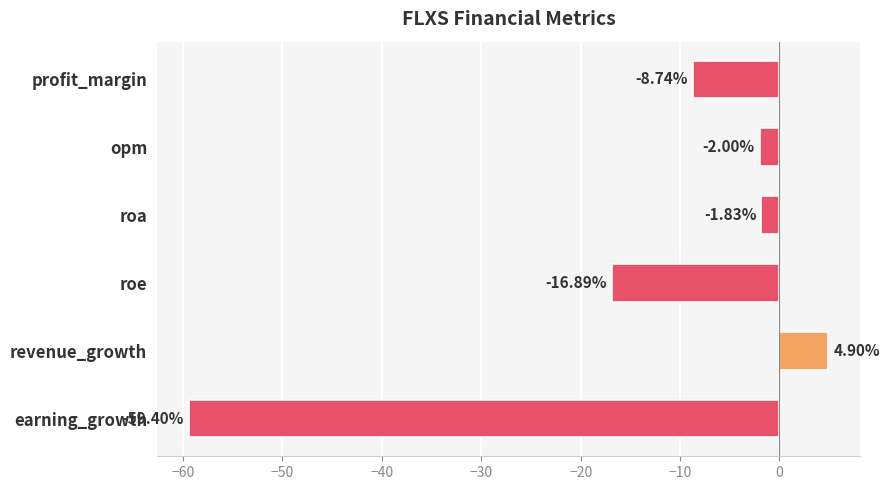

Are the bars grouped side by side (vs. stacked)?

No